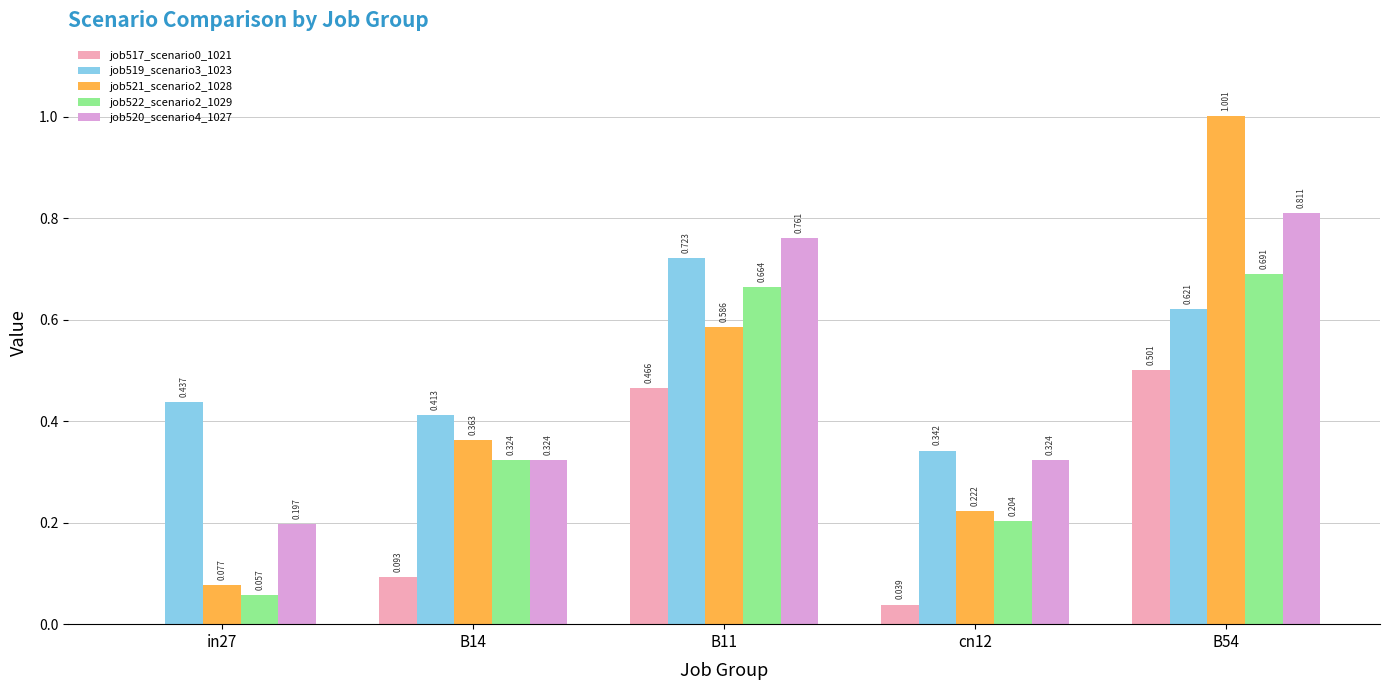

Are the bars horizontal?

No